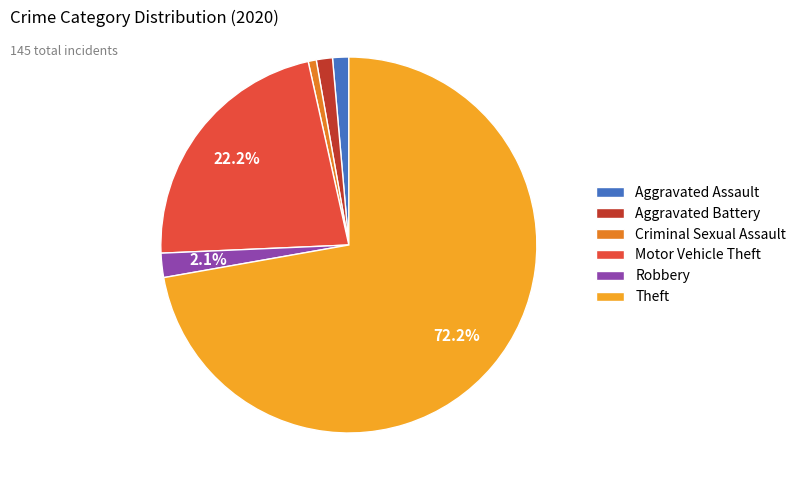

Is it true that Robbery is 2% of the pie?

True